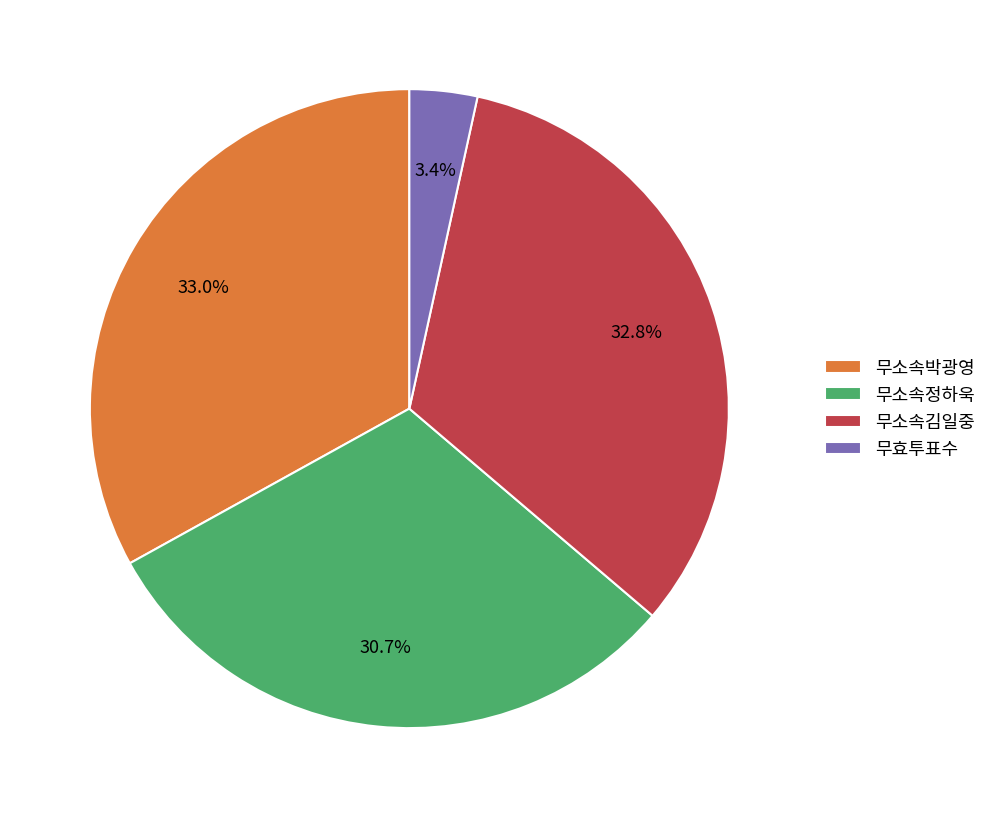

True or false: 무소속박광영 accounts for 33% of the total.

True